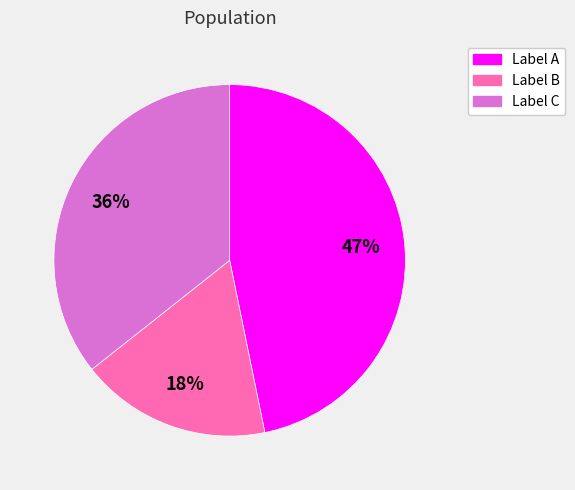

How many slices are in this pie chart?

3